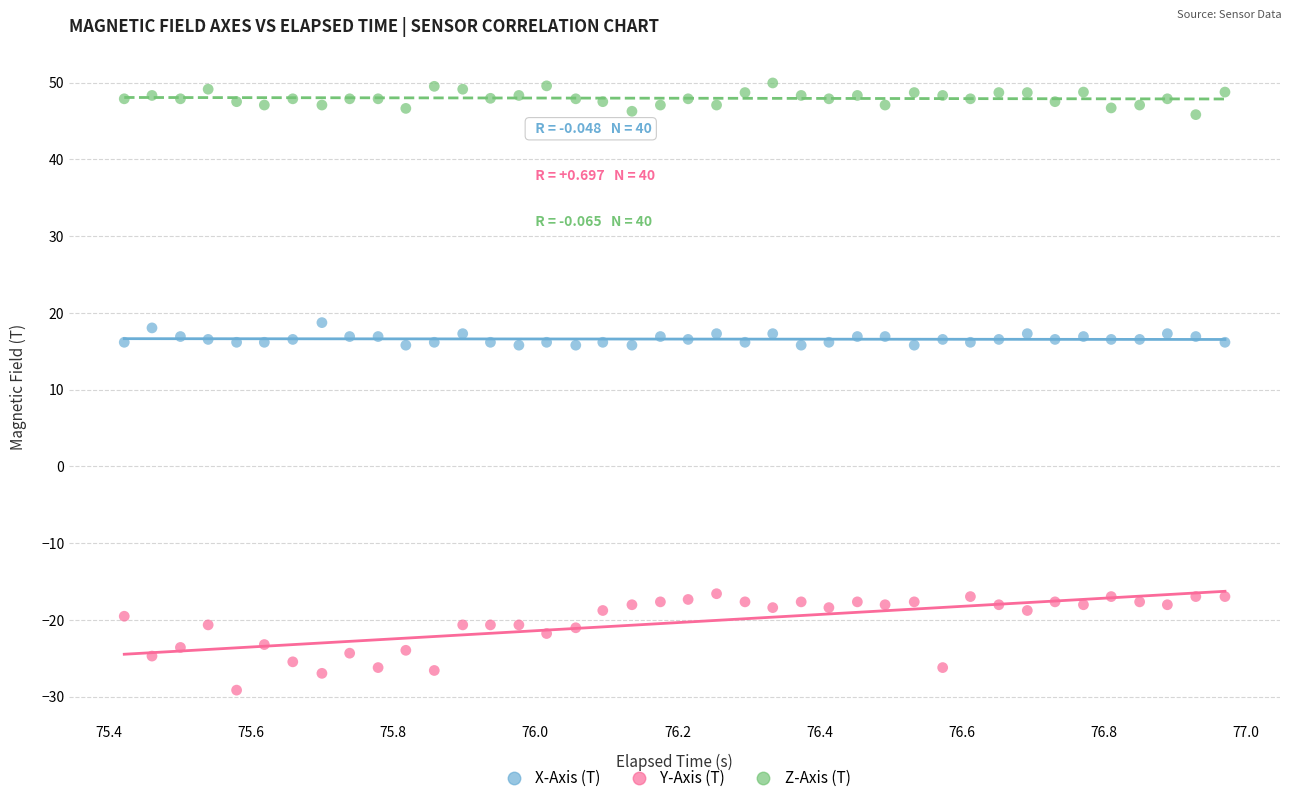

What are all the series names shown in the legend?

X-Axis (T), Y-Axis (T), Z-Axis (T)